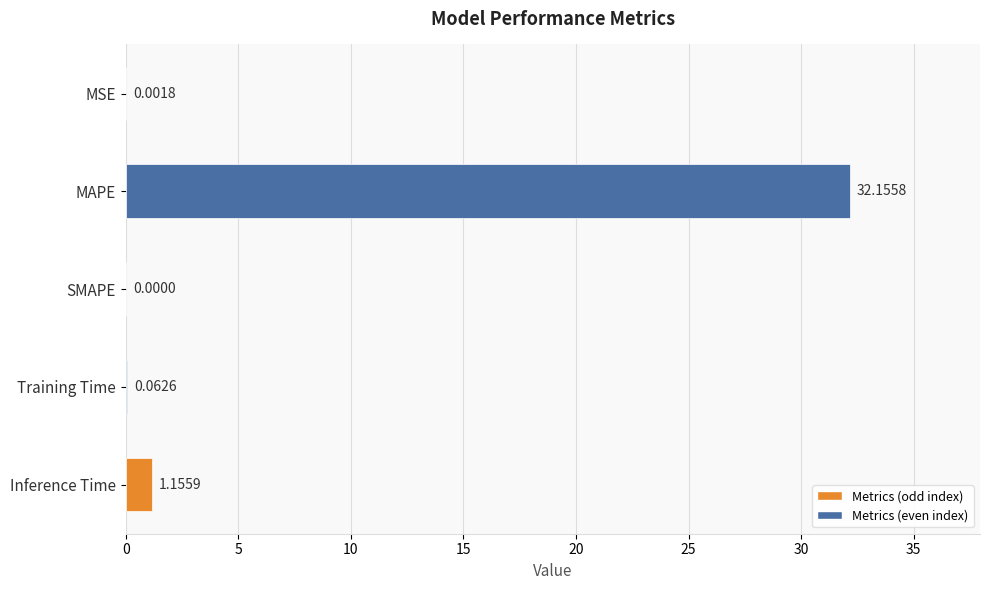

What is the sum of all values?

33.4